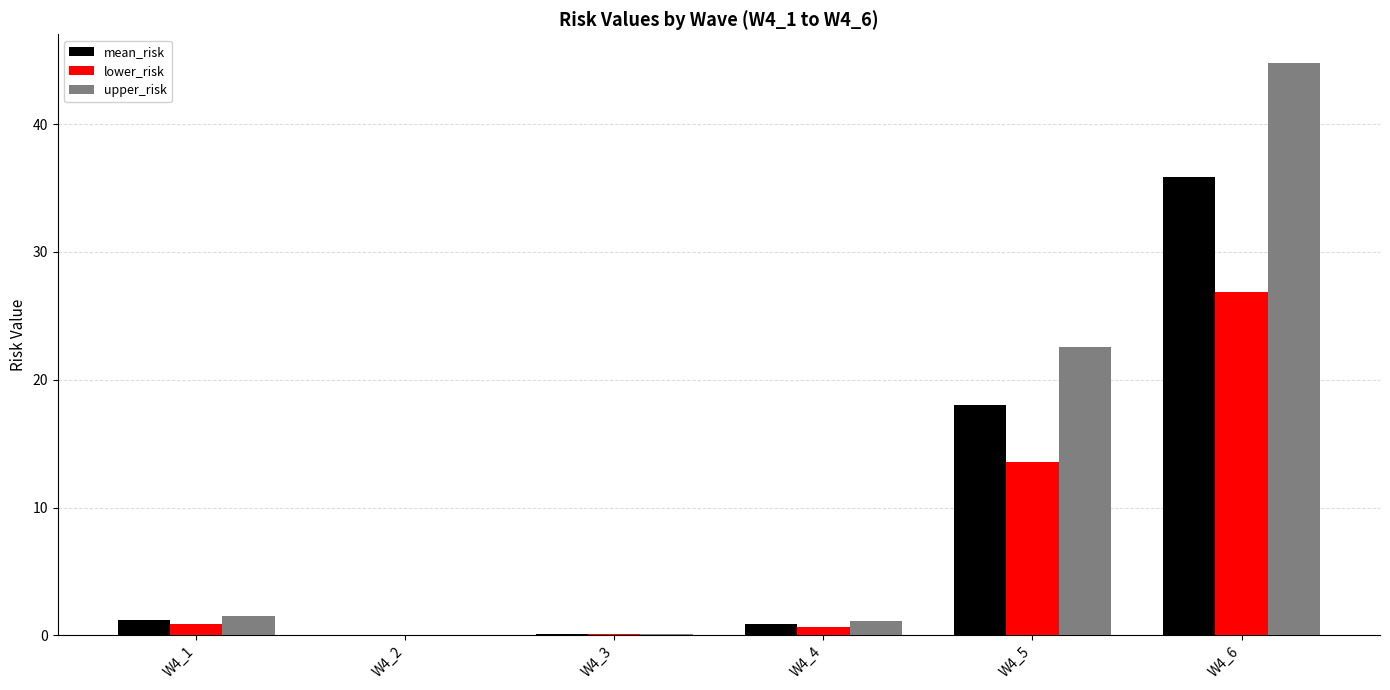

Count the number of categories in the chart.

6